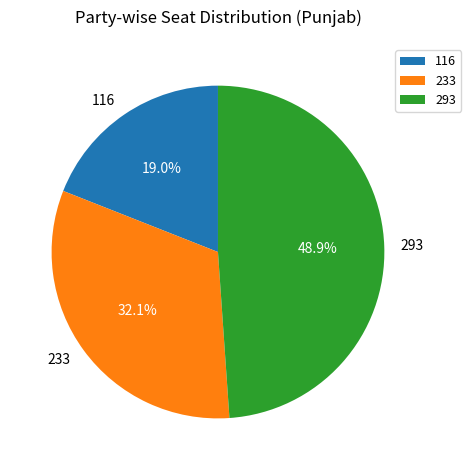

What percentage is the 116 slice, to the nearest percent?

19%